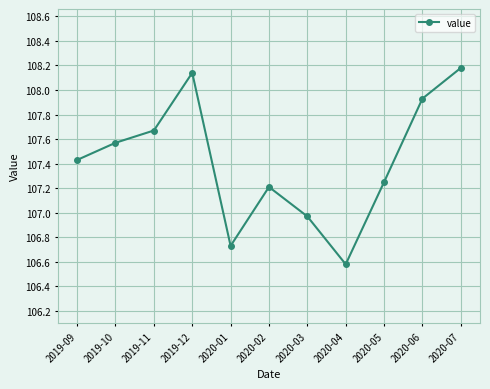

Between 2019-12 and 2020-03, which is larger?

2019-12